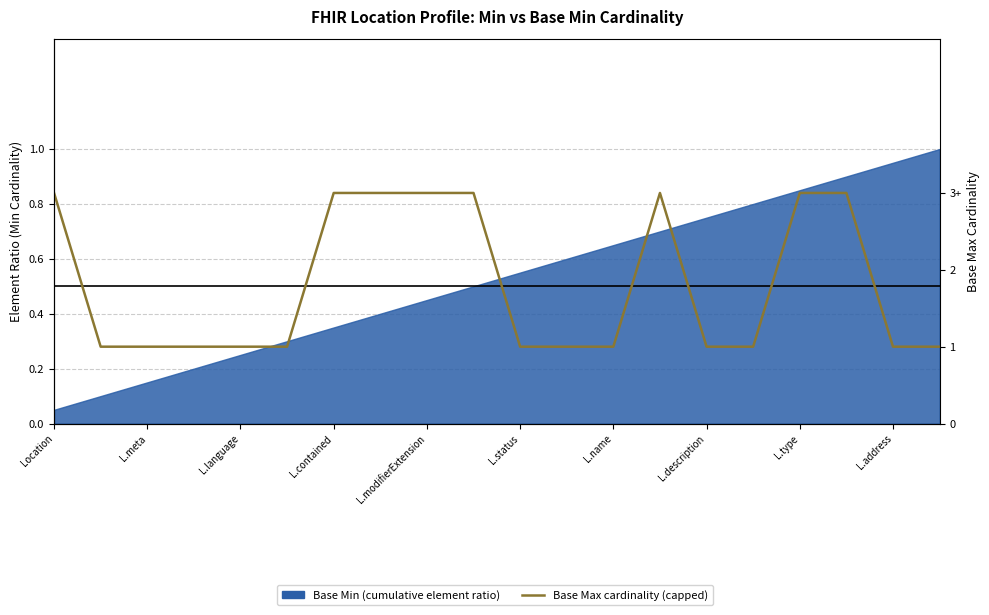

What is the difference between the values at 13 and L.status?

2